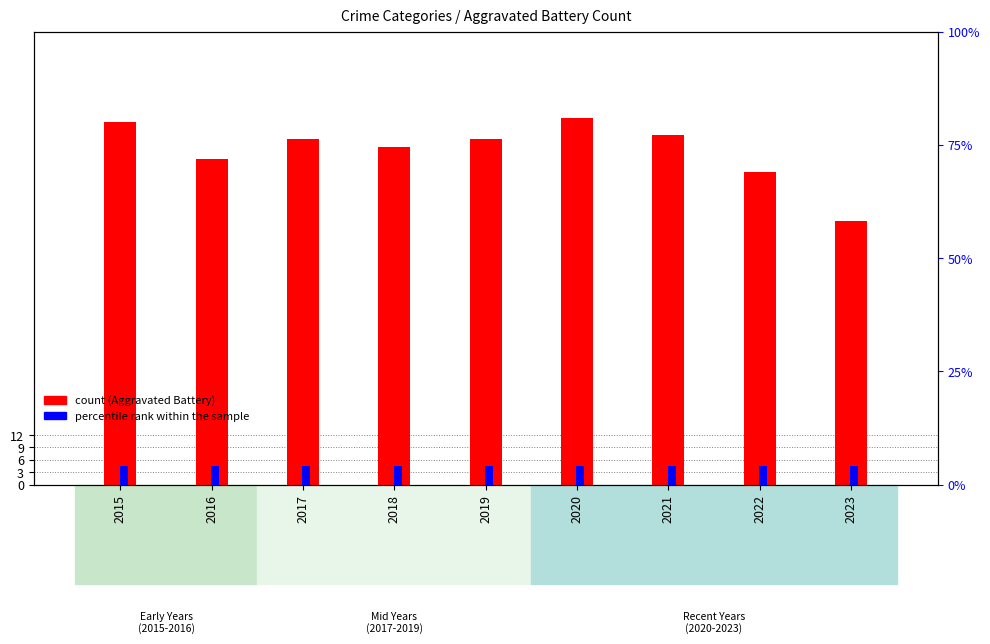

Is the value of percentile rank within the sample at 2022 greater than the value of Aggravated Battery at 2022?

No